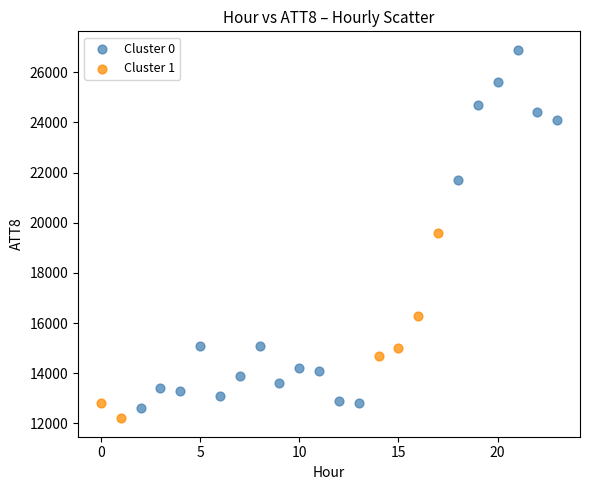

Which series has the widest spread of Y values?

Cluster 0